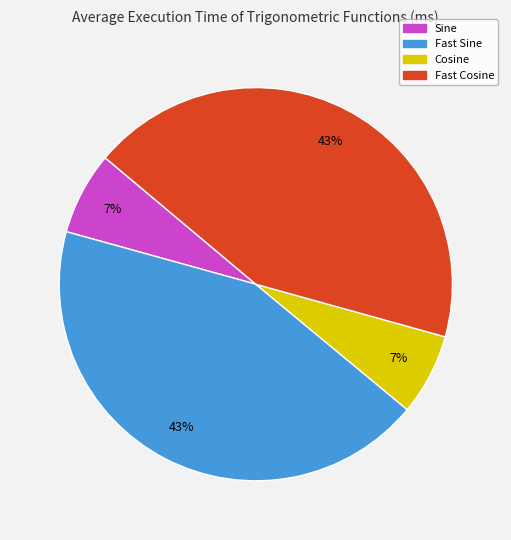

To the nearest percent, what is the combined percentage of Fast Cosine and Cosine?

50%